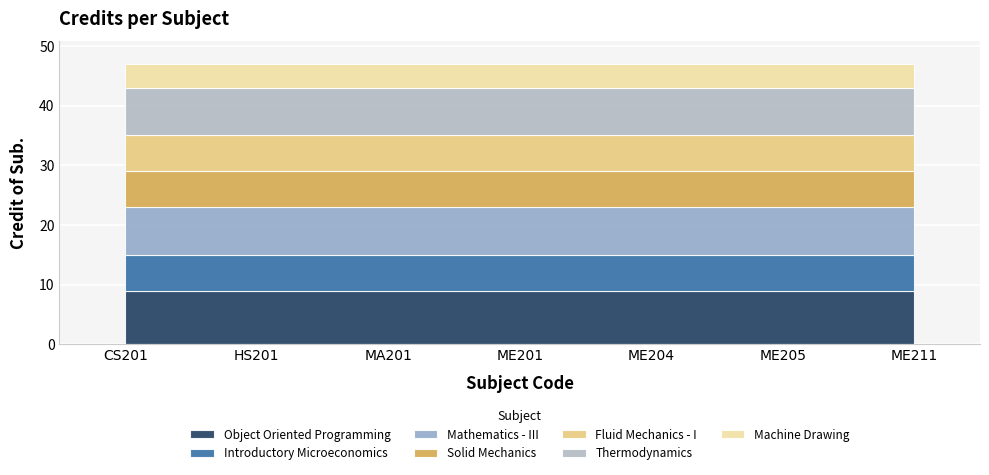

What is the ratio of the value at ME204 to the value at HS201?

1.0